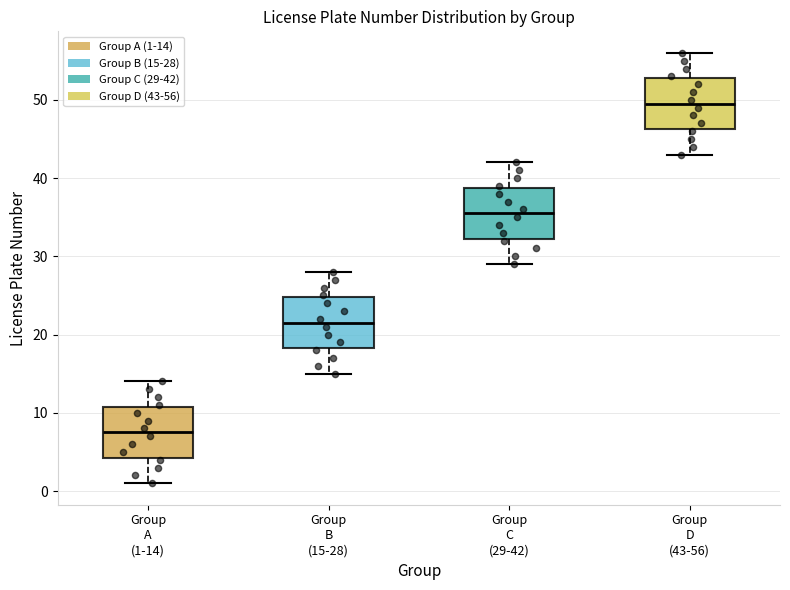

Reading left to right, transcribe this box plot: for each box, give where its median line is, the range the box spans, and where its two whiskers end, as read against the y-axis. The values are not printed on the chart, so give them approximately, as read against the axis.

Group A (1-14): median 8, box 4 to 11, whiskers 1 to 14
Group B (15-28): median 22, box 18 to 25, whiskers 15 to 28
Group C (29-42): median 36, box 32 to 39, whiskers 29 to 42
Group D (43-56): median 50, box 46 to 53, whiskers 43 to 56